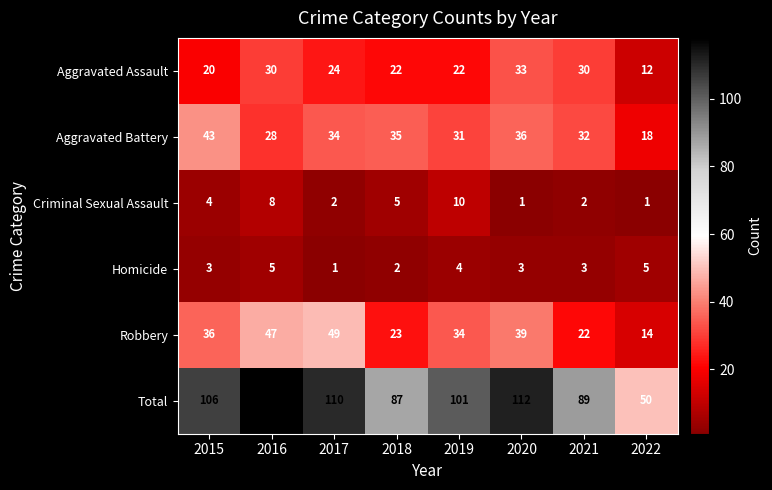

What is the lowest value of the Aggravated Battery series?

18